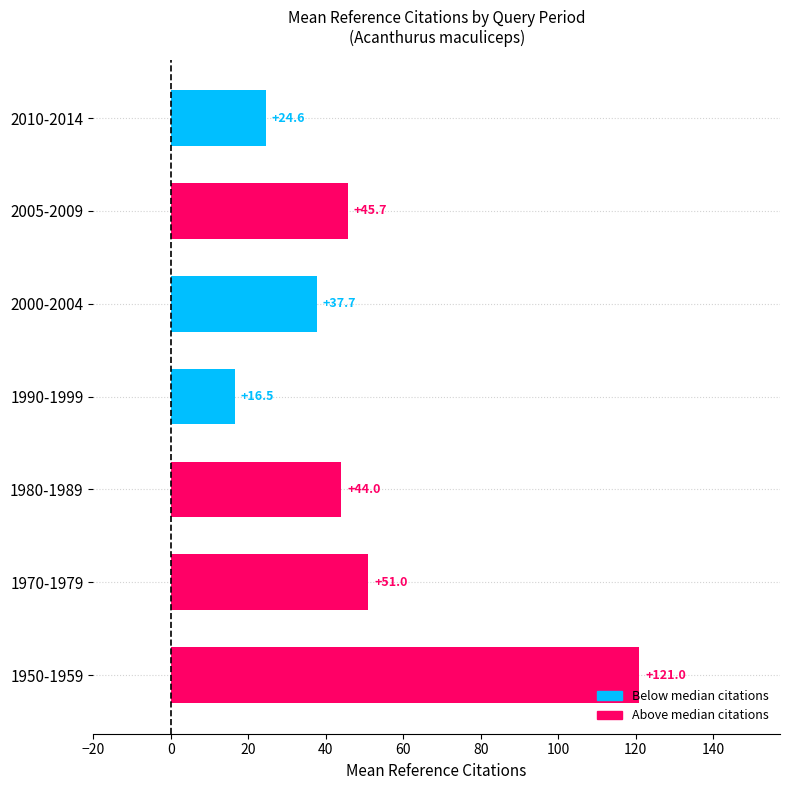

The value at 1970-1979 is 20.2. True or false?

False